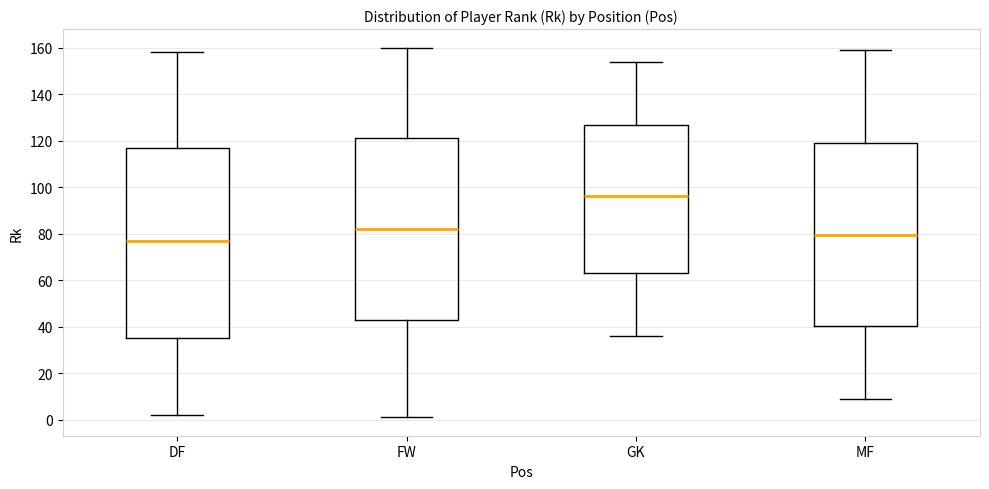

Reading left to right, read every box against the y-axis: the position of its median line, the range the box covers, and the ends of its whiskers. The values are not printed on the chart, so give them approximately, as read against the axis.

DF: median 78, box 36 to 118, whiskers 2 to 158
FW: median 82, box 44 to 122, whiskers 2 to 160
GK: median 96, box 64 to 126, whiskers 36 to 154
MF: median 80, box 40 to 120, whiskers 10 to 160